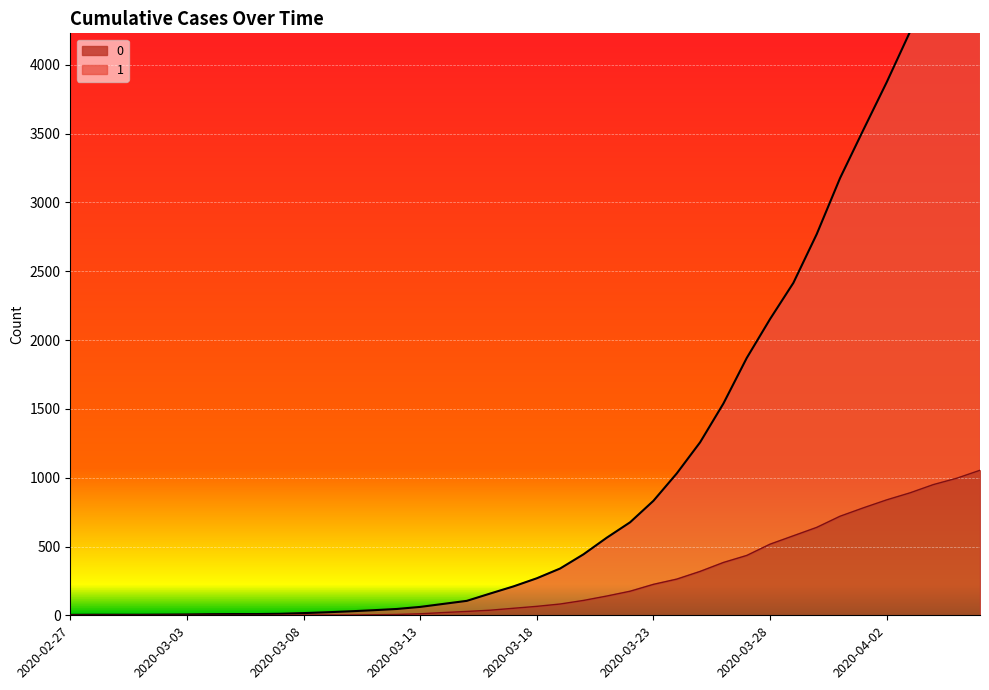

What is the average value of the 0 series?

258